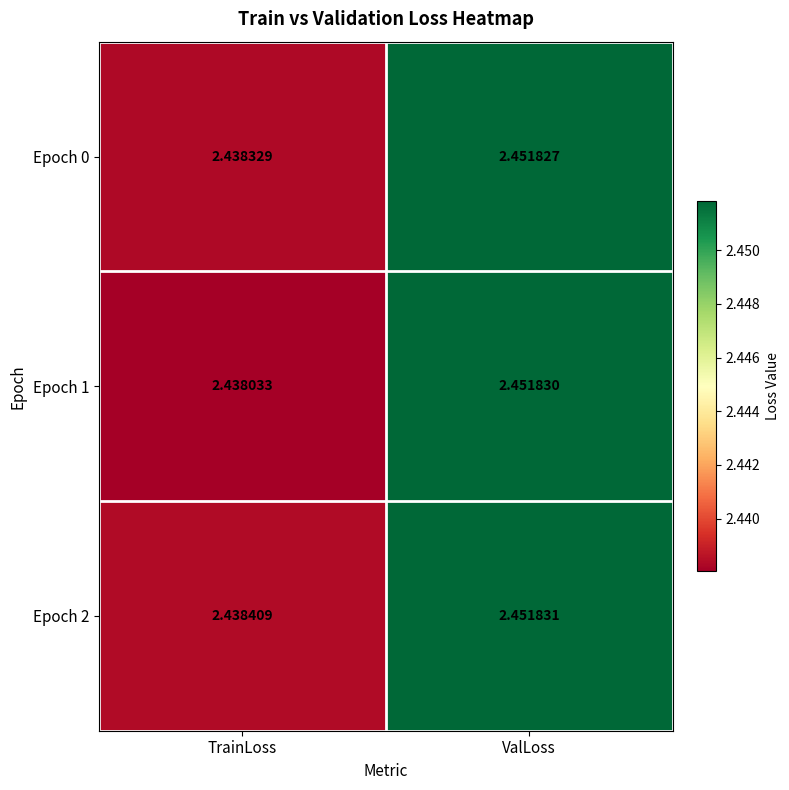

Where is Epoch 1 nearest to the value 2?

TrainLoss